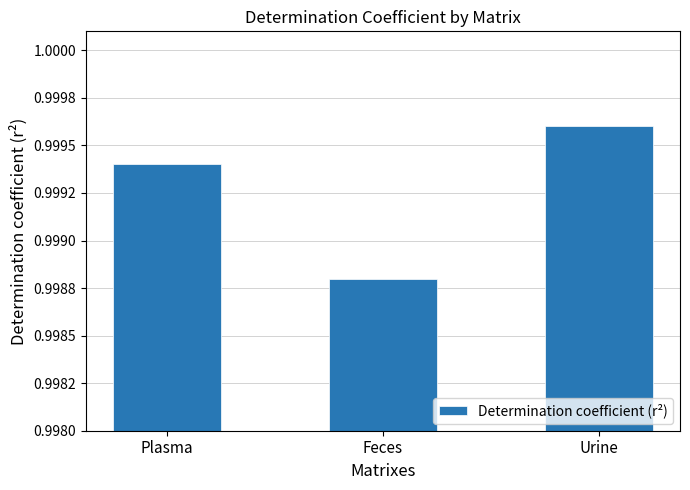

Read the value at Plasma.

1.0